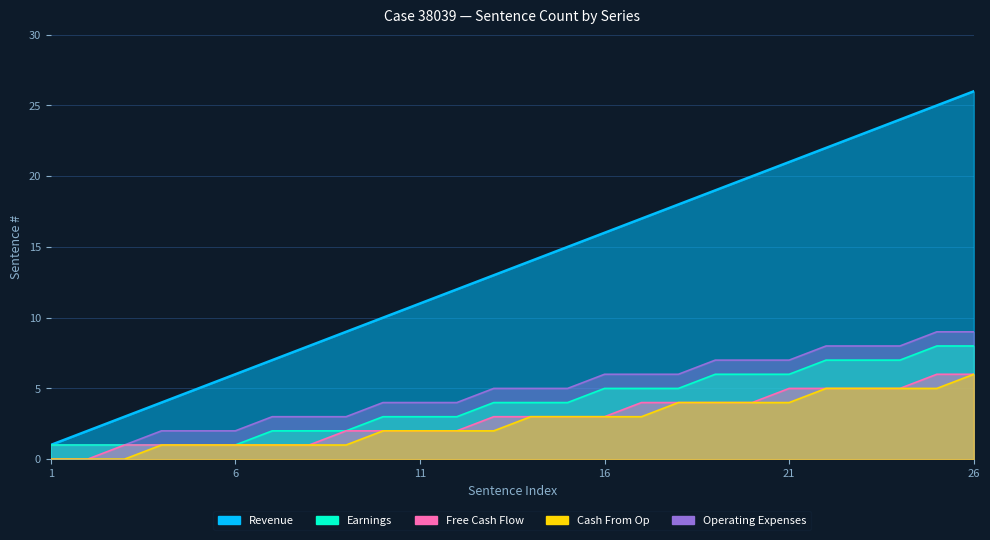

Reading right to left, extract all data points from this chart.

Revenue: 26=26	25=25	24=24	23=23	22=22	21=21	20=20	19=19	18=18	17=17	16=16	15=15	14=14	13=13	12=12	11=11	10=10	9=9	8=8	7=7	6=6	5=5	4=4	3=3	2=2	1=1
Earnings: 26=8	25=8	24=7	23=7	22=7	21=6	20=6	19=6	18=5	17=5	16=5	15=4	14=4	13=4	12=3	11=3	10=3	9=2	8=2	7=2	6=1	5=1	4=1	3=1	2=1	1=1
Free Cash Flow: 26=6	25=6	24=5	23=5	22=5	21=5	20=4	19=4	18=4	17=4	16=3	15=3	14=3	13=3	12=2	11=2	10=2	9=2	8=1	7=1	6=1	5=1	4=1	3=1	2=0	1=0
Cash From Op: 26=6	25=5	24=5	23=5	22=5	21=4	20=4	19=4	18=4	17=3	16=3	15=3	14=3	13=2	12=2	11=2	10=2	9=1	8=1	7=1	6=1	5=1	4=1	3=0	2=0	1=0
Operating Expenses: 26=9	25=9	24=8	23=8	22=8	21=7	20=7	19=7	18=6	17=6	16=6	15=5	14=5	13=5	12=4	11=4	10=4	9=3	8=3	7=3	6=2	5=2	4=2	3=1	2=1	1=1